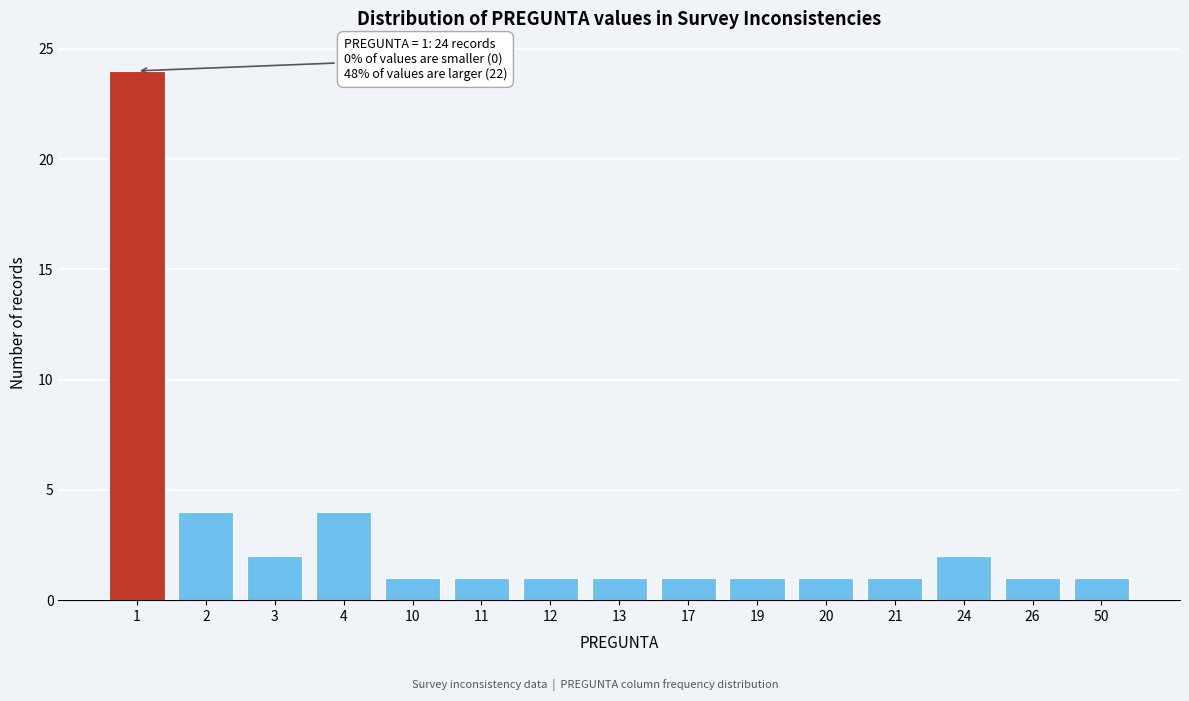

Reading right to left, transcribe all the data shown in this chart.

50=1	26=1	24=2	21=1	20=1	19=1	17=1	13=1	12=1	11=1	10=1	4=4	3=2	2=4	1=24